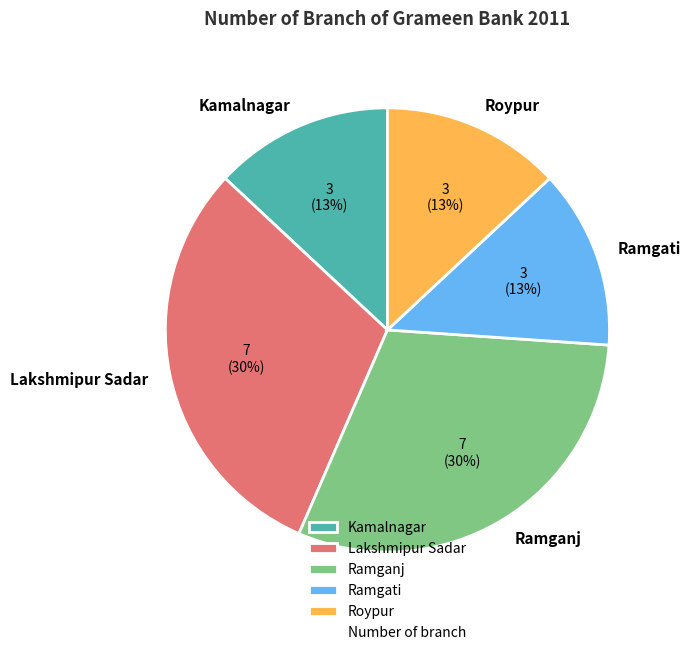

Is Kamalnagar the majority of the pie?

No